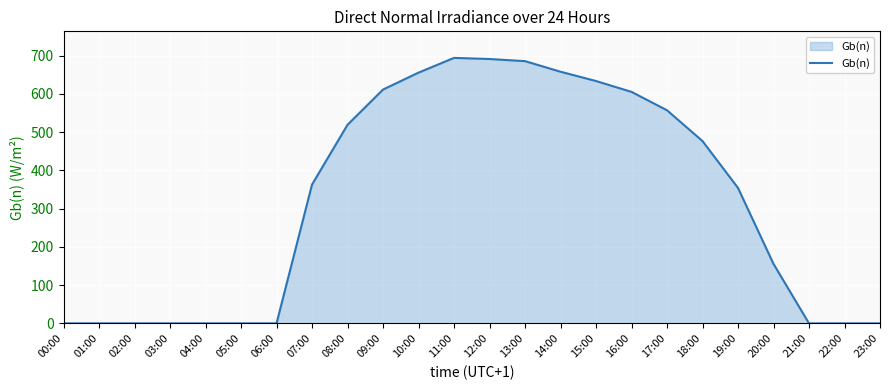

At which label does the data first exceed 363?

07:00